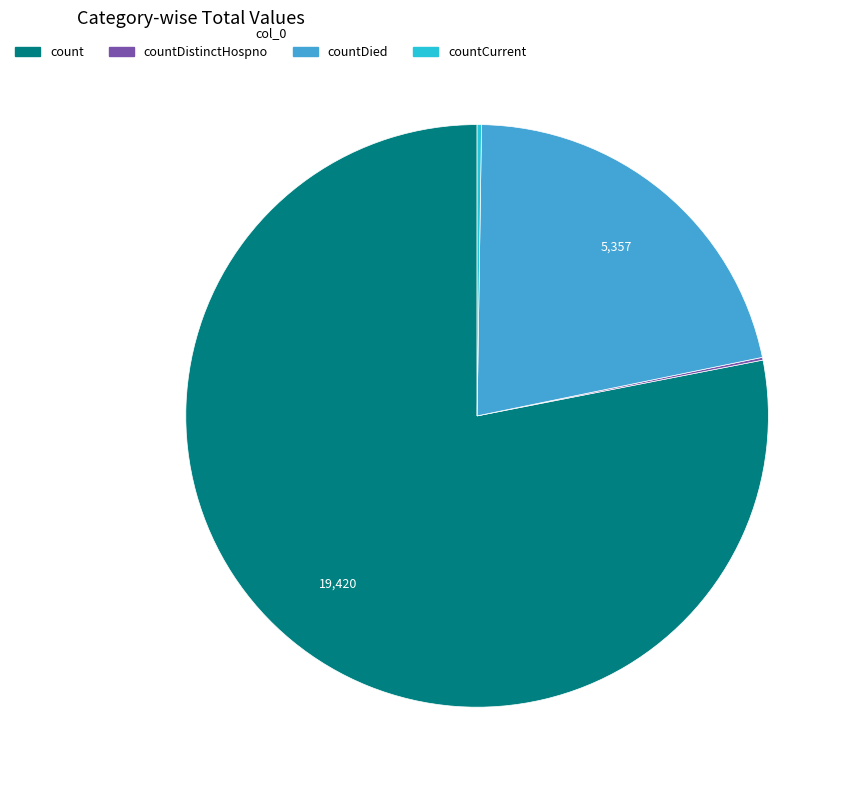

Is there any slice that represents more than half of the pie?

Yes